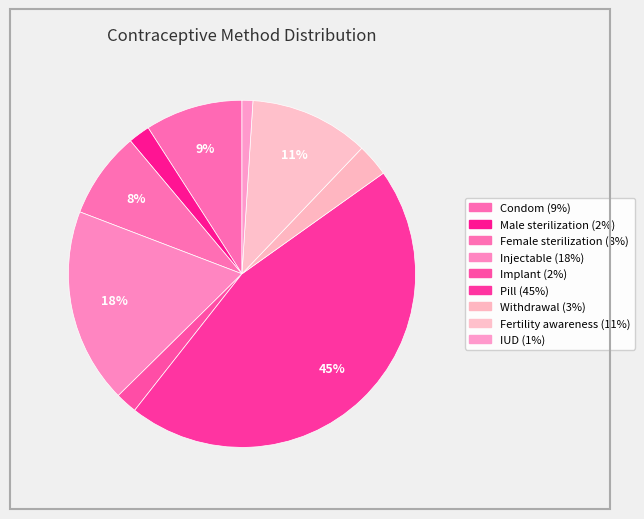

To the nearest percent, what is the difference between the largest and smallest slice percentages?

44%